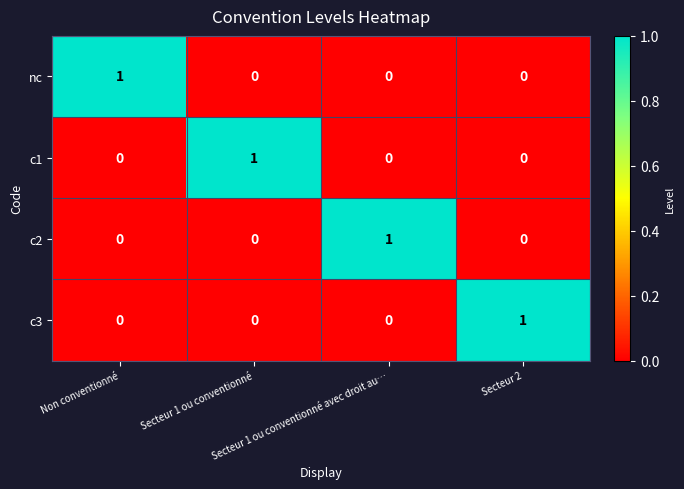

How many nc values are between 0 and 1?

4